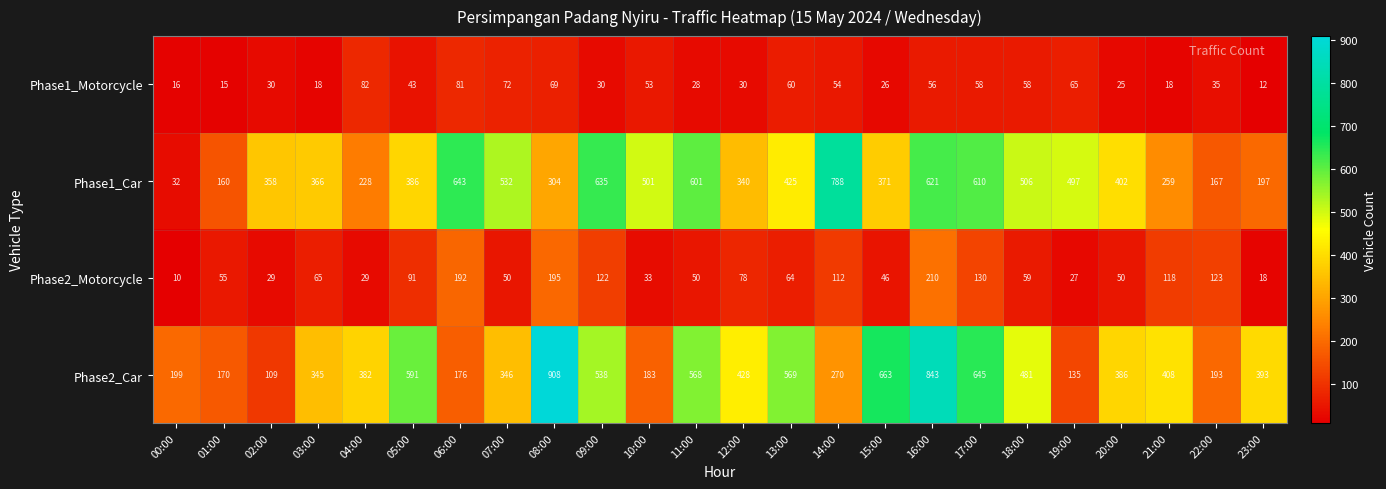

What is the sum of the Phase1_Motorcycle values at 20:00 and 04:00?

107